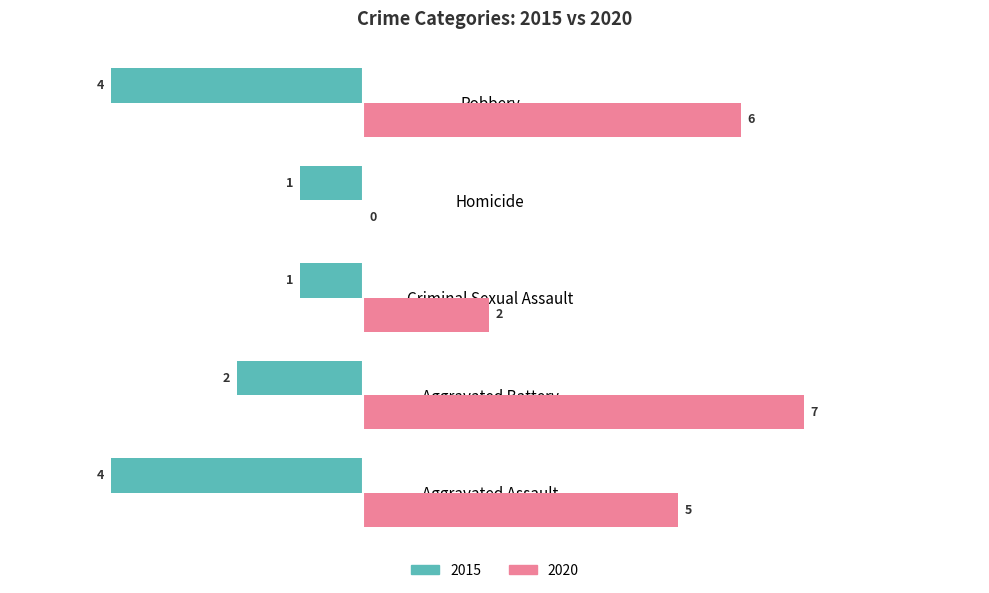

List the series in order of their peak value, highest first.

2020, 2015